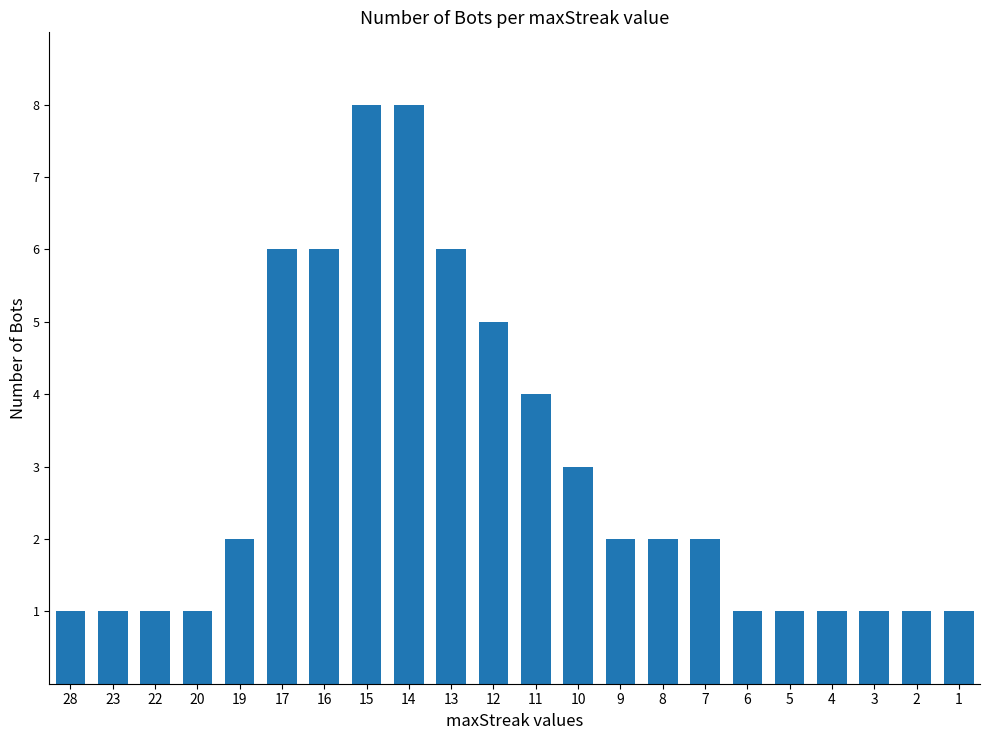

What is the greatest value displayed?

8